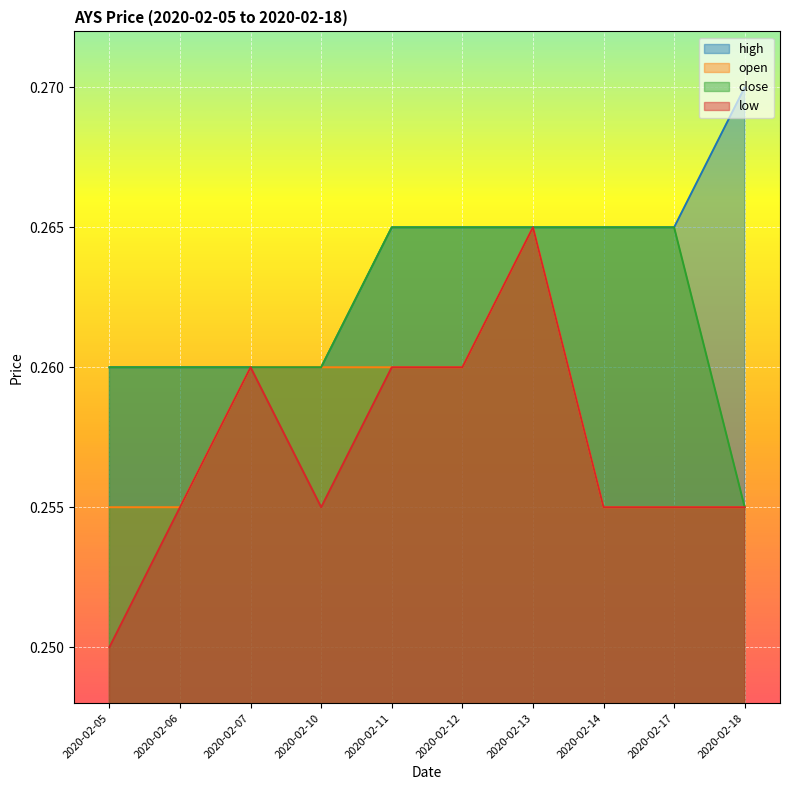

True or false: low and high cross at least once.

False